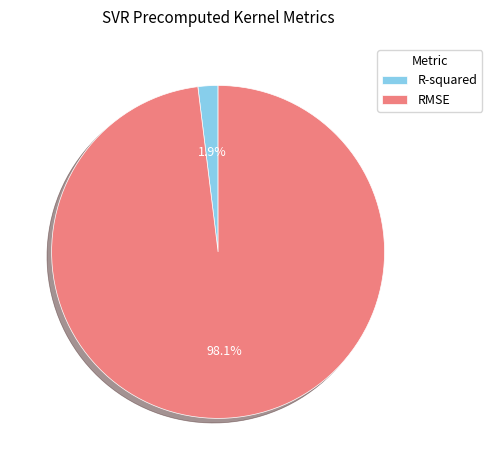

Do R-squared and RMSE together represent more than half of the pie?

Yes